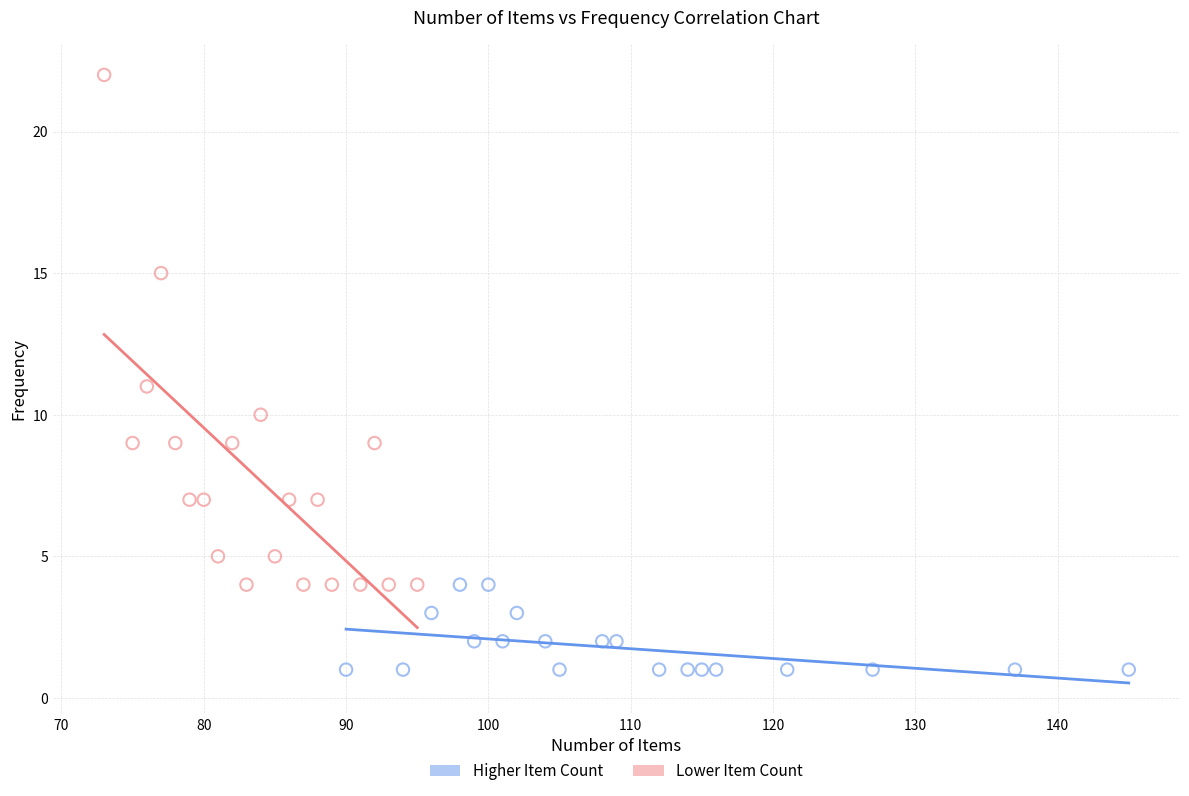

Which series contains the lowest Y value?

Higher Item Count